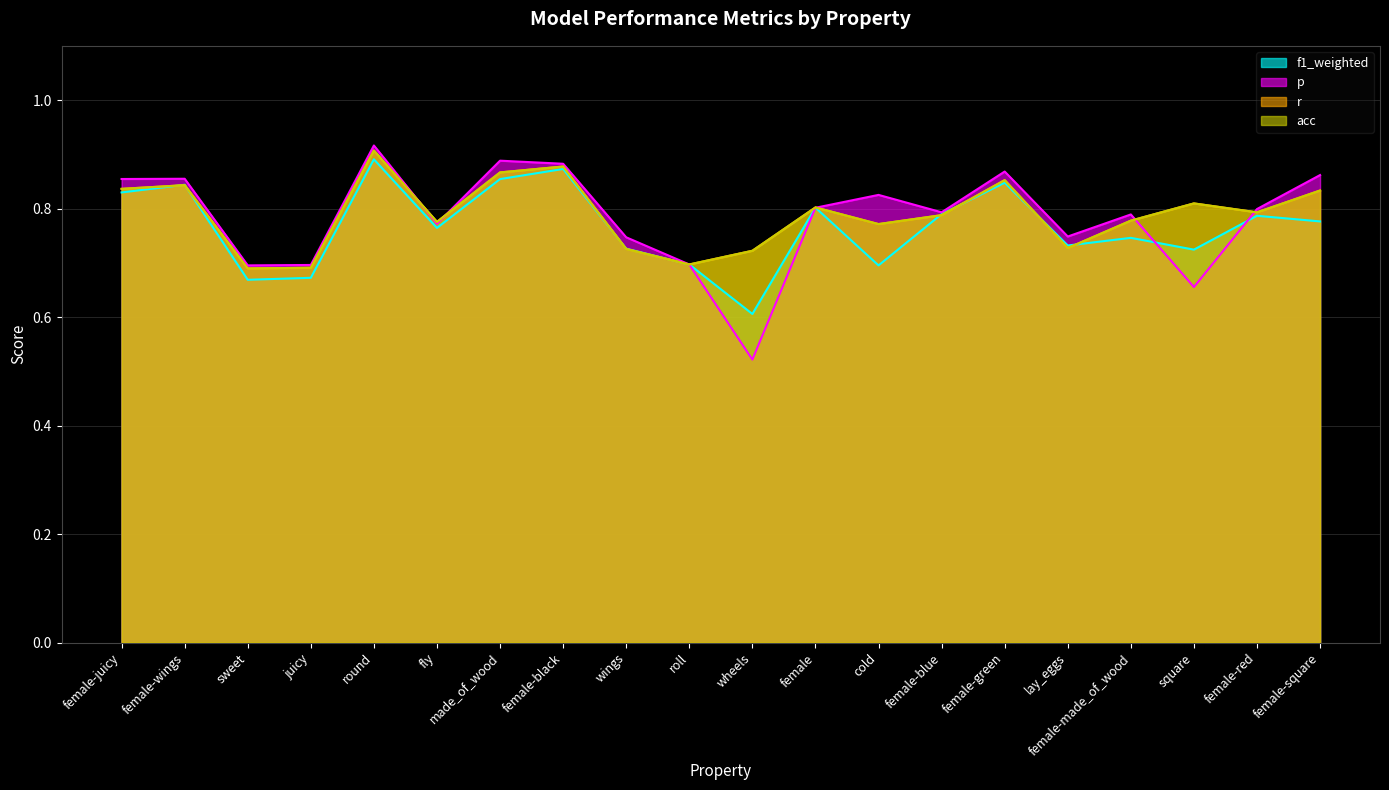

Which series has the widest spread of values?

p